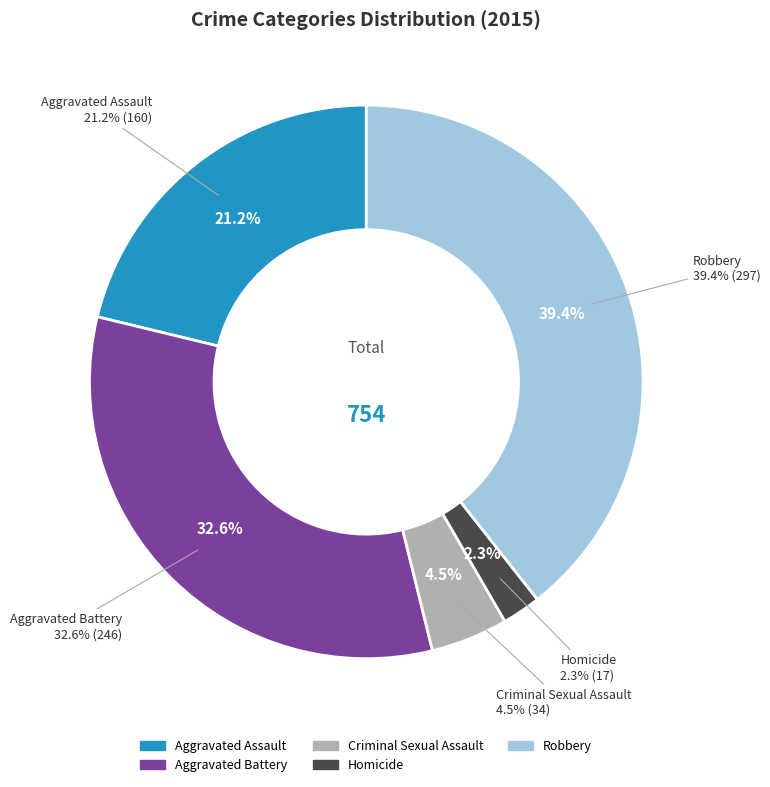

How many slices are in this pie chart?

5